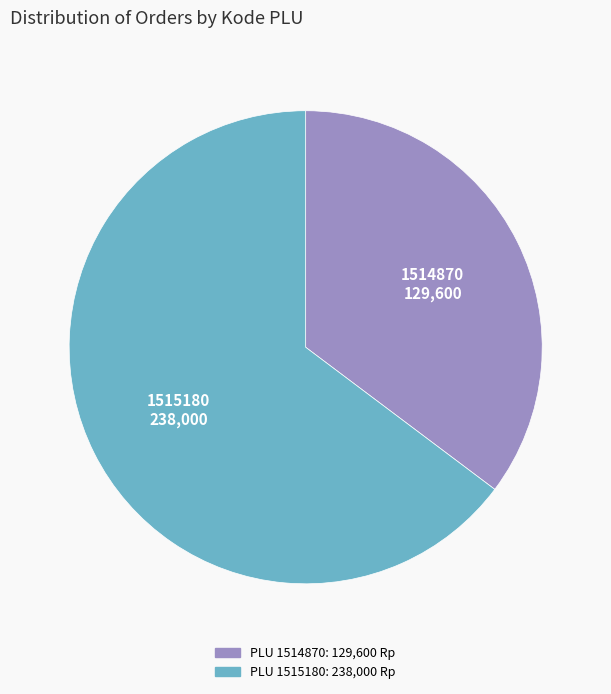

Does any single category account for the majority?

Yes